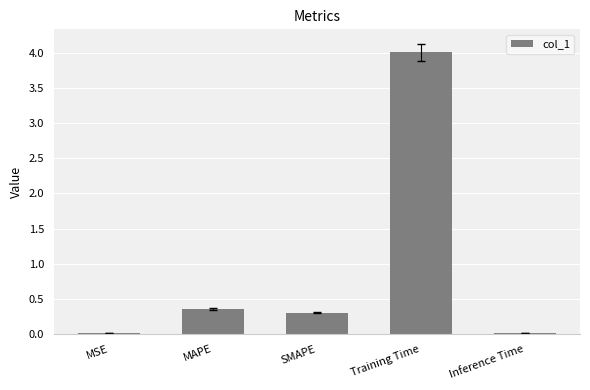

What is the maximum value shown in the chart?

4.0